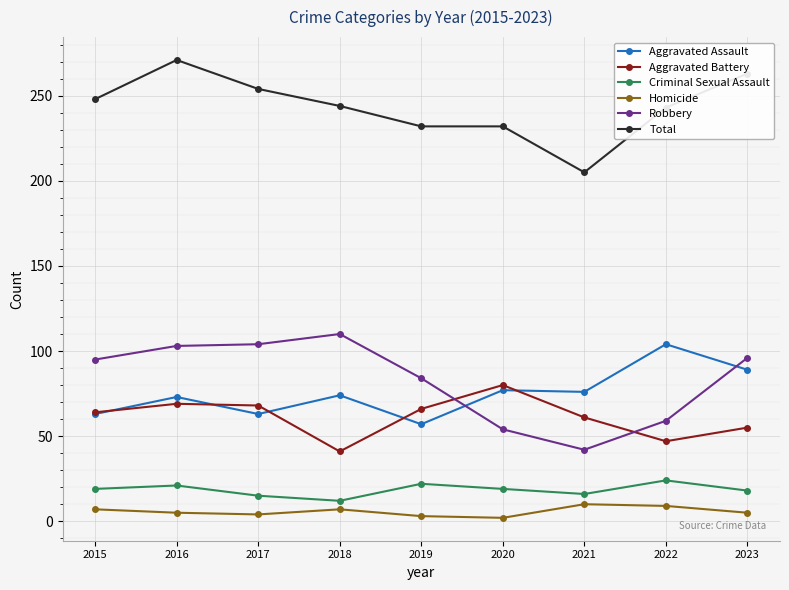

In Robbery, how many points are higher than both neighbors (excluding endpoints)?

1